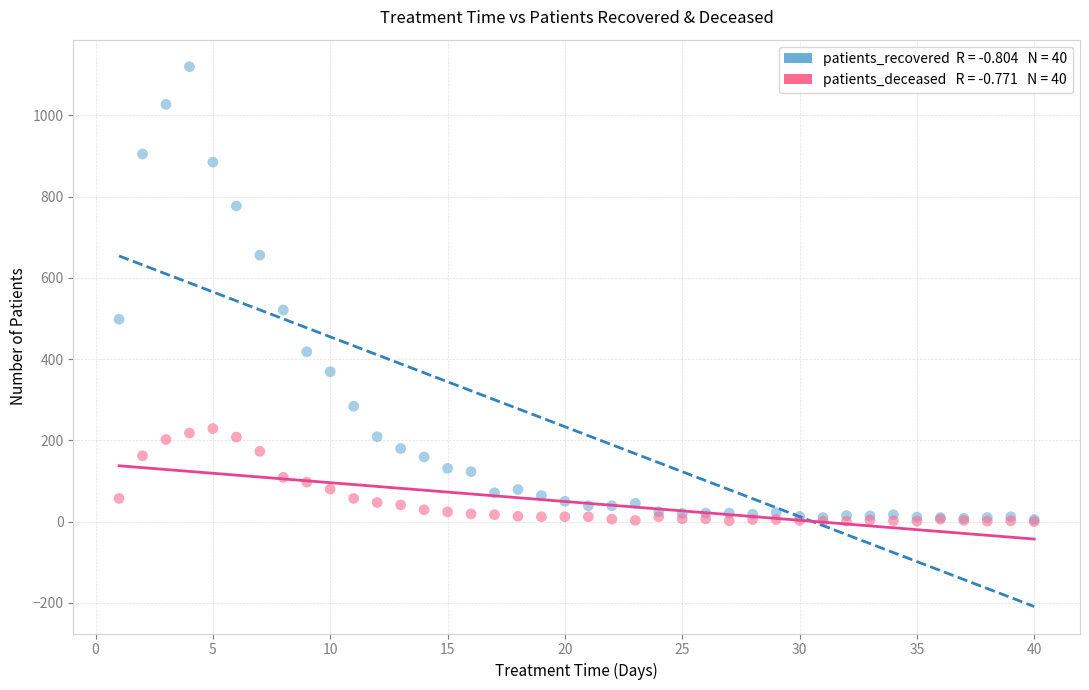

Across all series, what Y value is closest to 560?

521